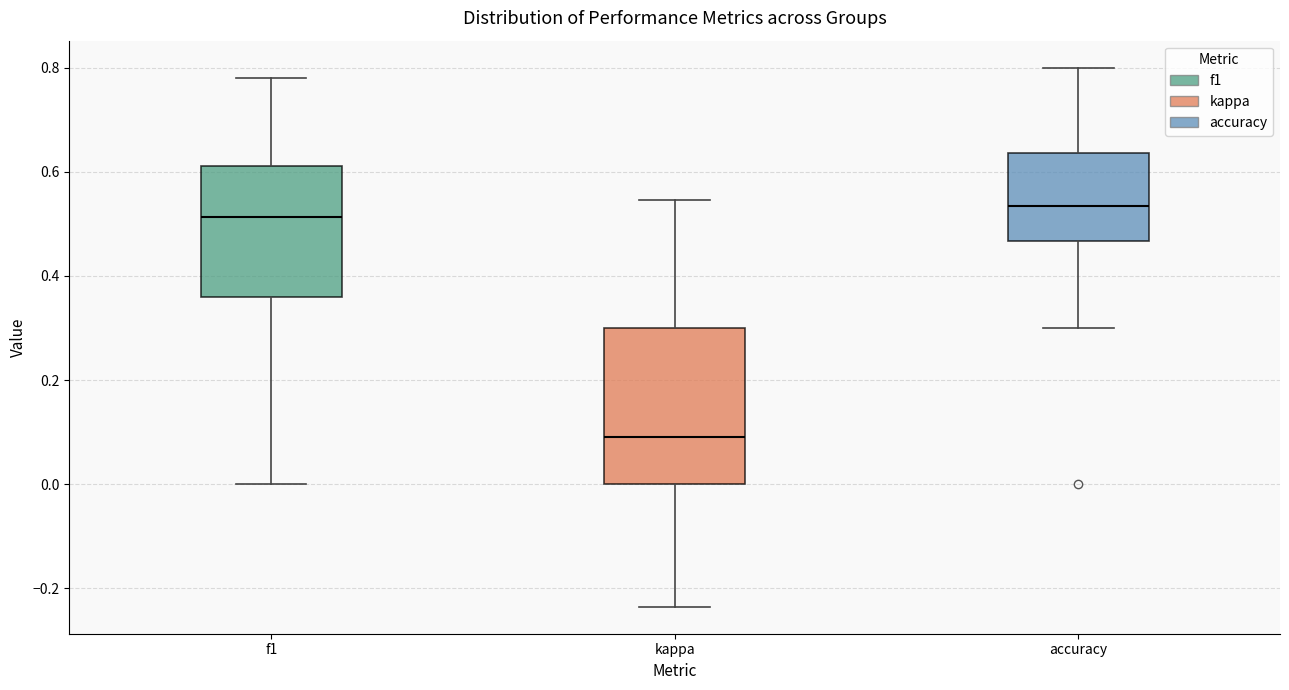

Which box's median line is the highest?

accuracy